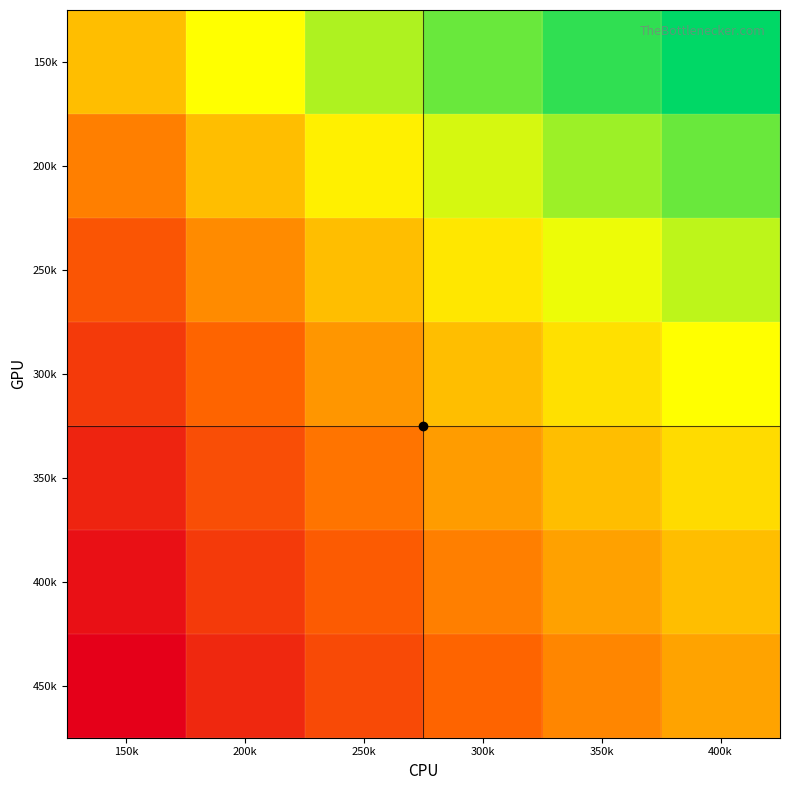

Reading left to right, what are all the values shown in this chart?

150k: 150k=0.5	200k=0.7	250k=0.8	300k=0.9	350k=0.9	400k=1.0
200k: 150k=0.4	200k=0.5	250k=0.6	300k=0.7	350k=0.8	400k=0.9
250k: 150k=0.3	200k=0.4	250k=0.5	300k=0.6	350k=0.7	400k=0.8
300k: 150k=0.2	200k=0.3	250k=0.4	300k=0.5	350k=0.6	400k=0.7
350k: 150k=0.1	200k=0.3	250k=0.4	300k=0.5	350k=0.5	400k=0.6
400k: 150k=0.1	200k=0.2	250k=0.3	300k=0.4	350k=0.5	400k=0.5
450k: 150k=0.0	200k=0.1	250k=0.2	300k=0.3	350k=0.4	400k=0.5